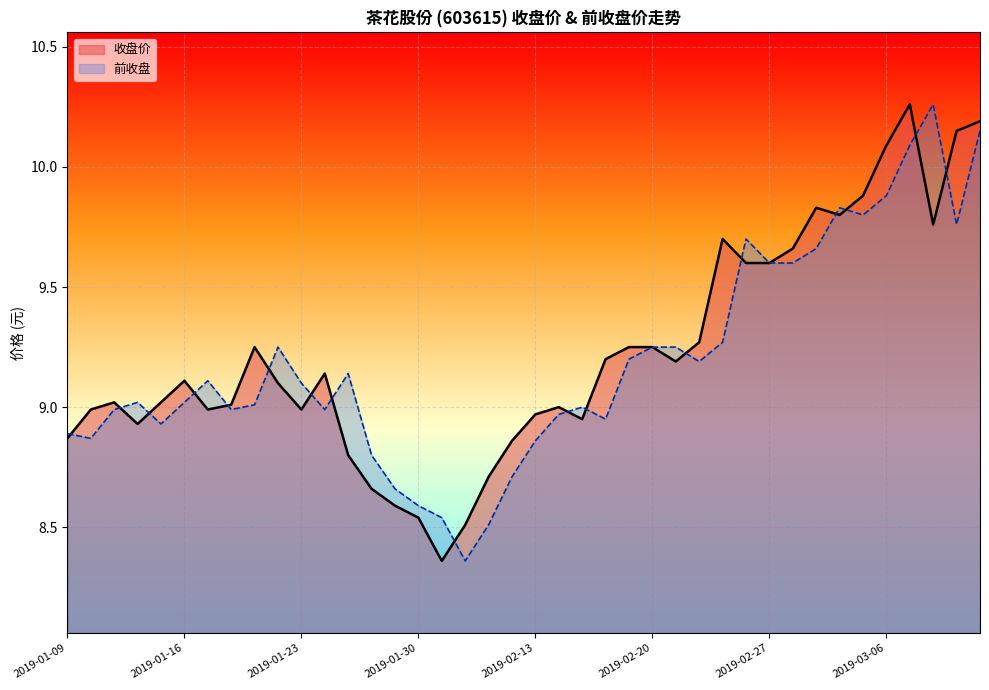

True or false: 前收盘 has more than 2 interior local peaks.

True